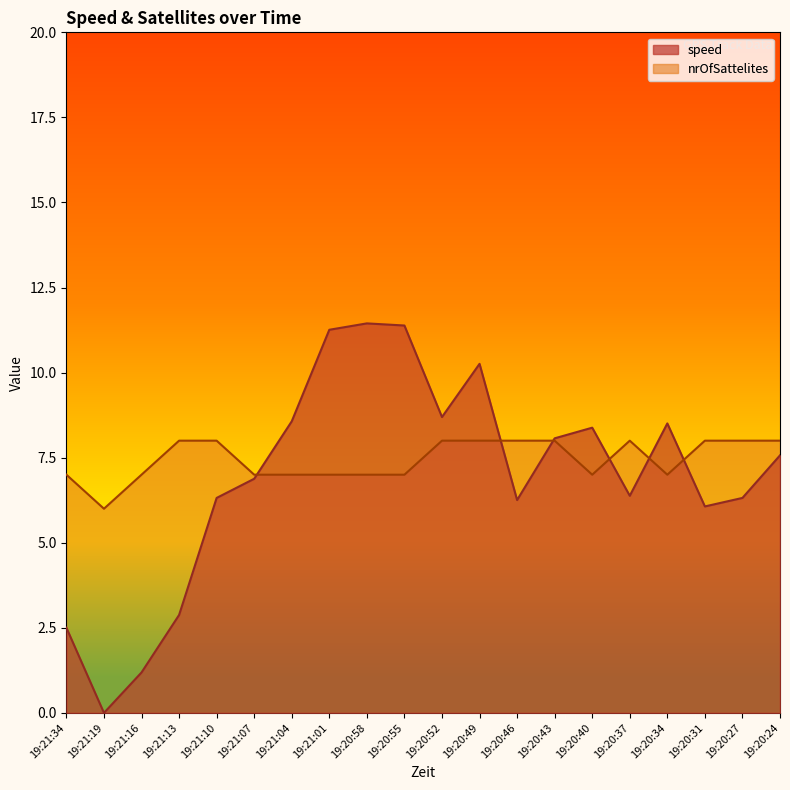

Rank the series at 19:21:07 from highest to lowest value.

nrOfSattelites, speed